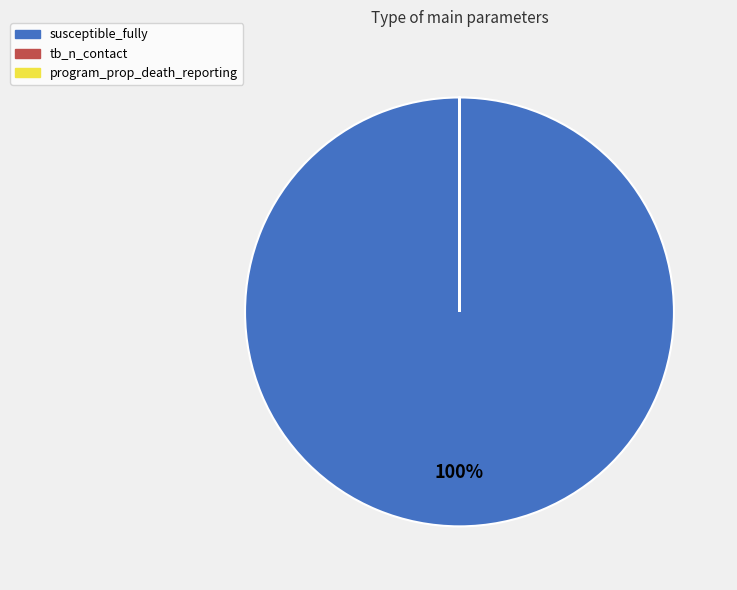

Does susceptible_fully represent more than half of the total?

Yes